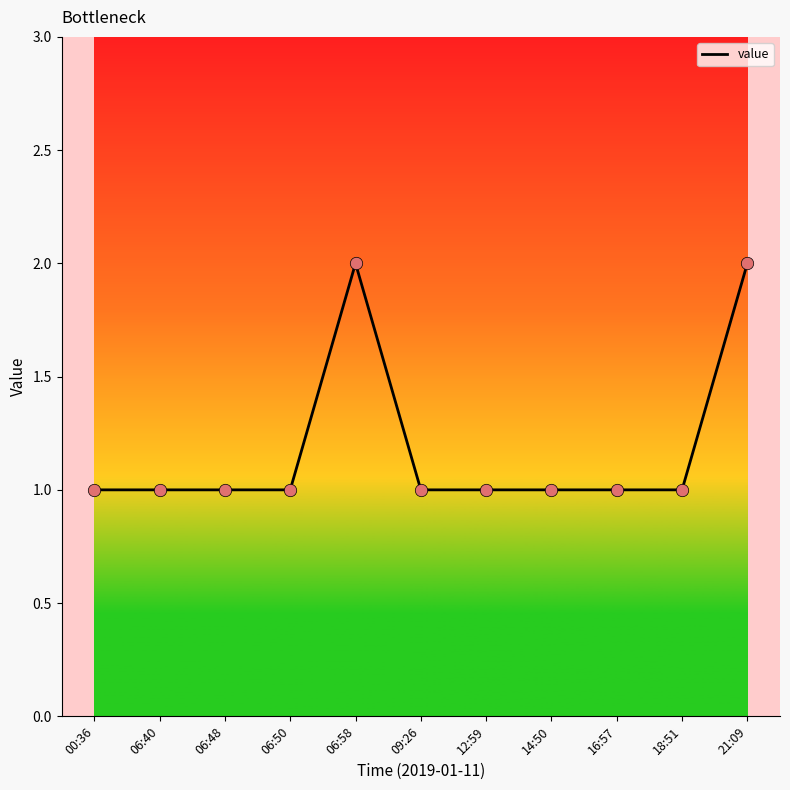

What is the ratio of the value at 09:26 to the value at 21:09?

0.5